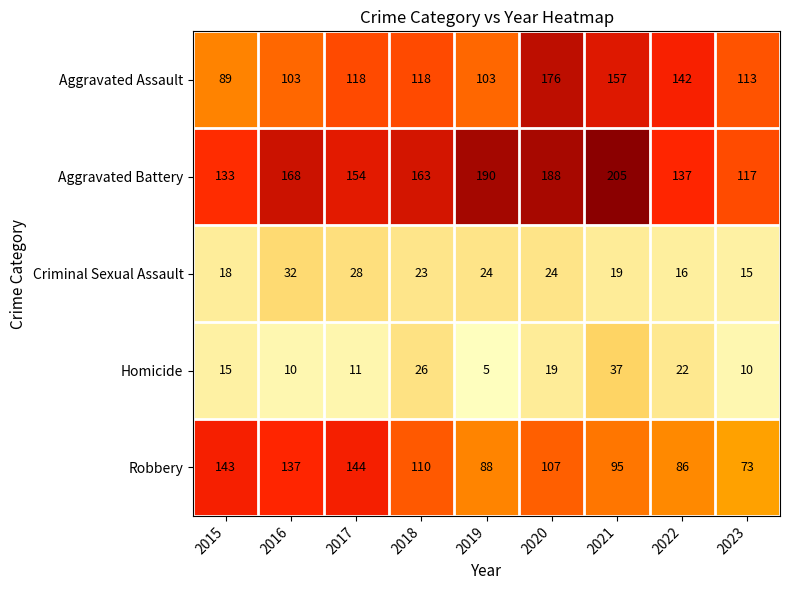

What is the difference between the second highest and second lowest values in the Criminal Sexual Assault series?

12